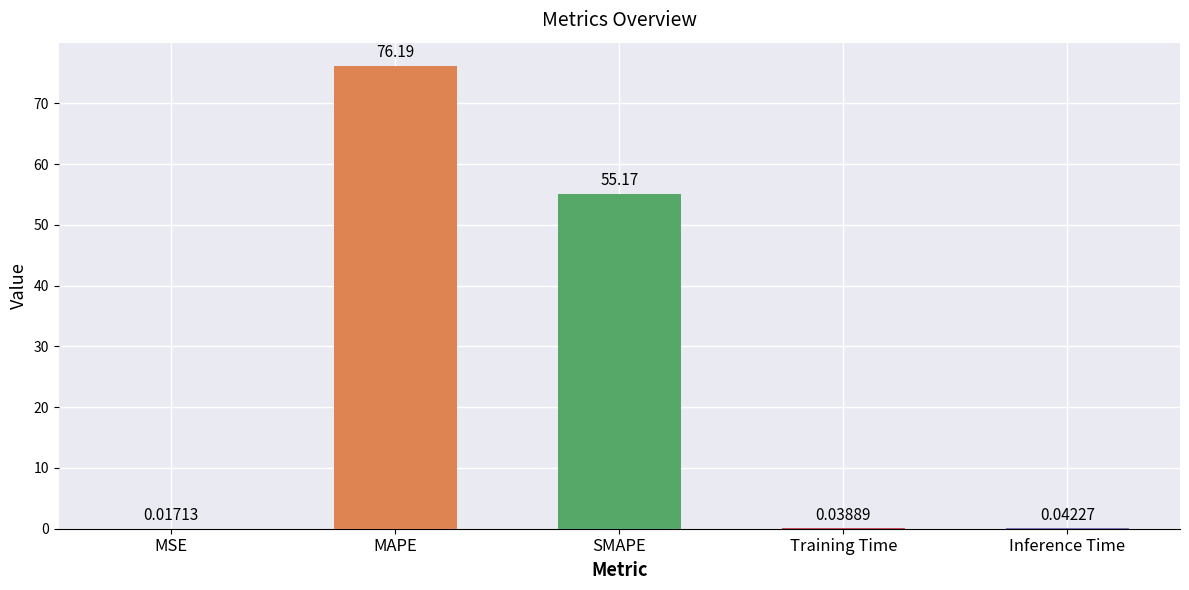

What is the difference between the values at MAPE and Training Time?

76.2